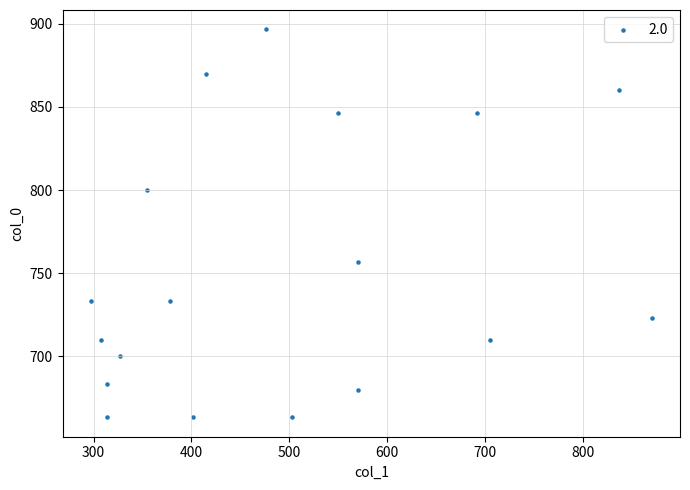

What Y value in the scatter plot is closest to 780?

800.0